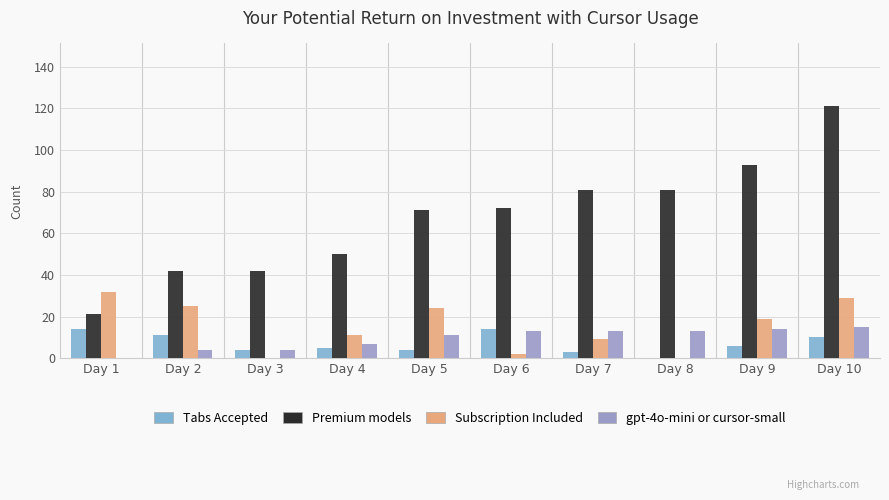

What is the average value of the gpt-4o-mini or cursor-small series?

9